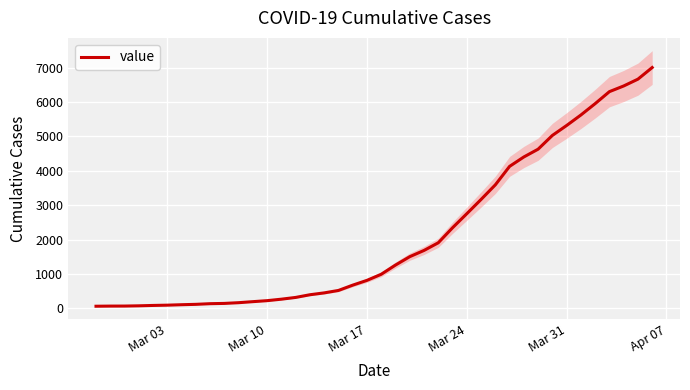

Count the number of categories in the chart.

40